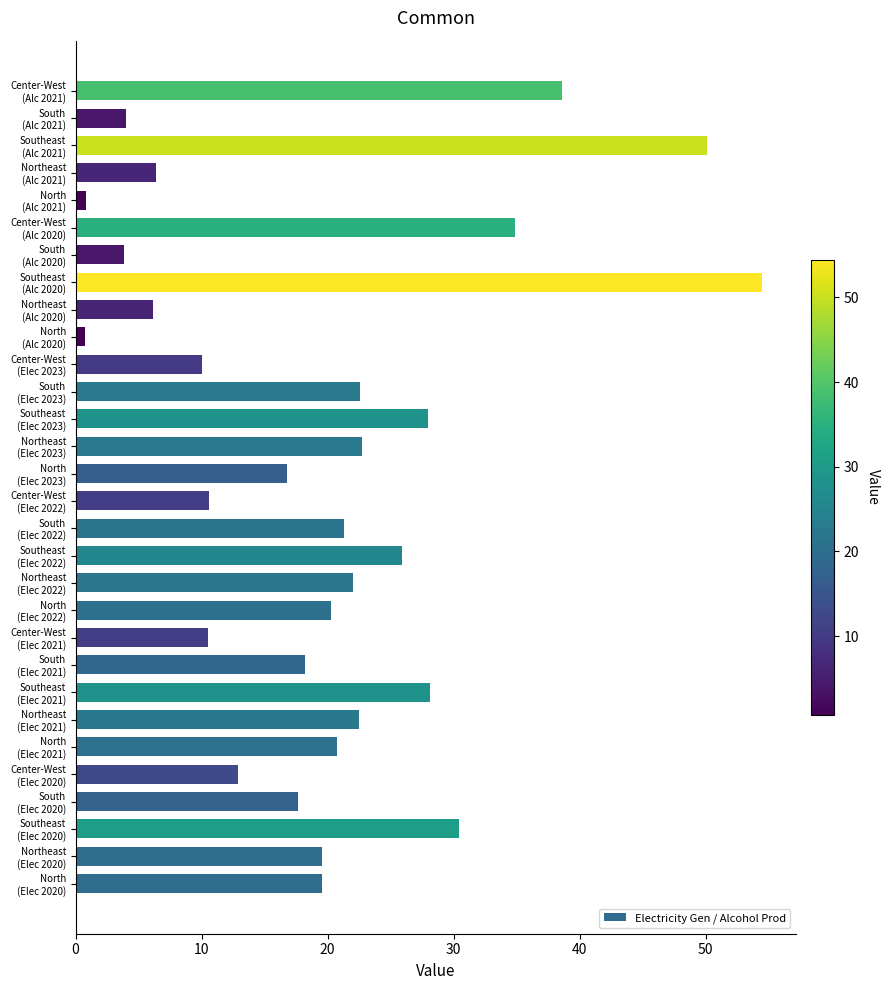

What is the greatest value displayed?

54.4